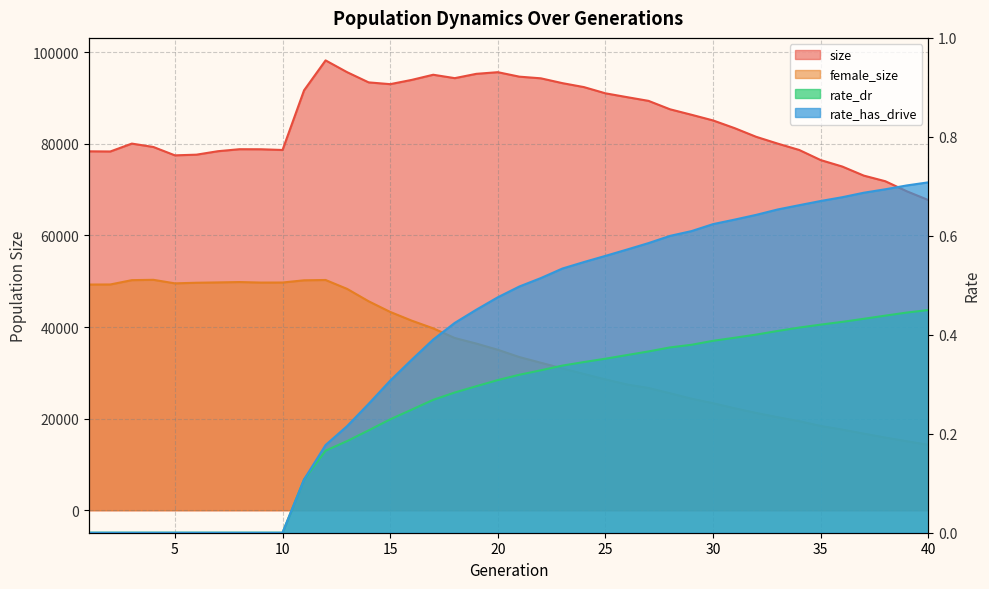

What is the value of the rate_dr point at the 17th from the left?

0.3